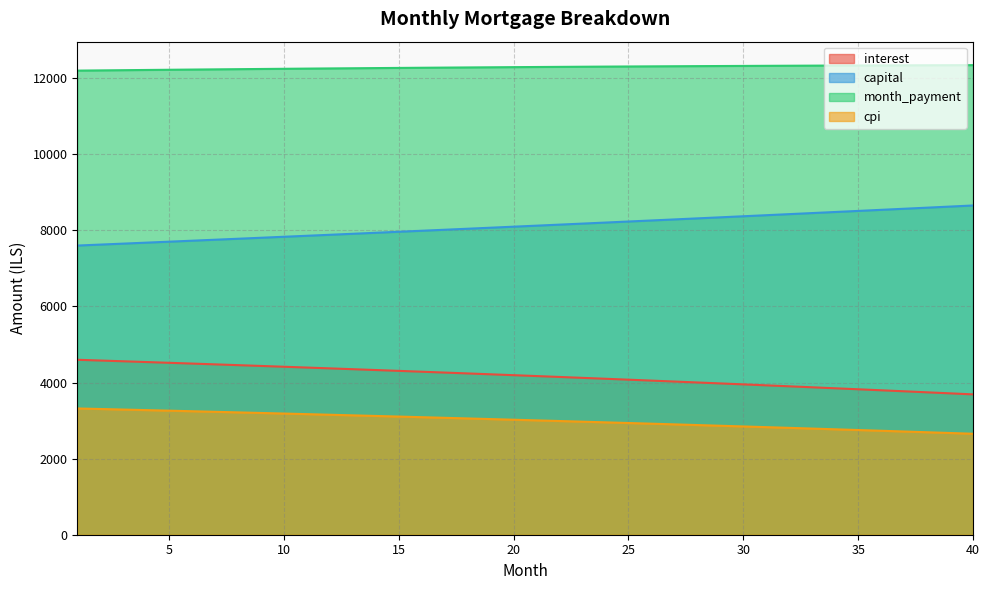

Does the chart display data point markers on the line(s)?

No